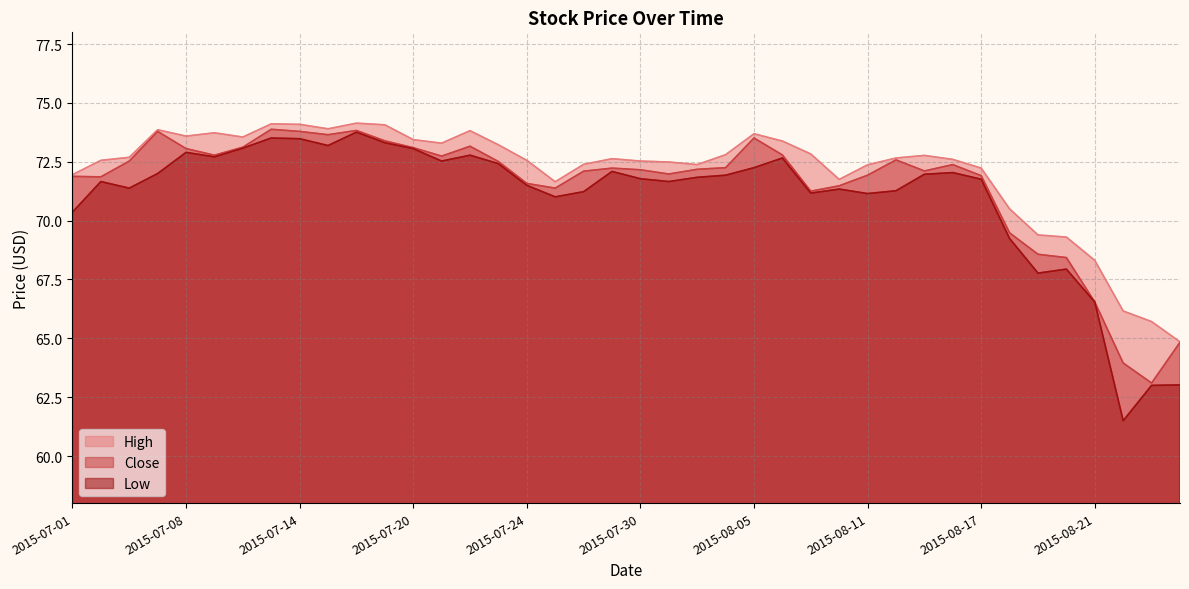

Which series has the largest total across all categories?

High